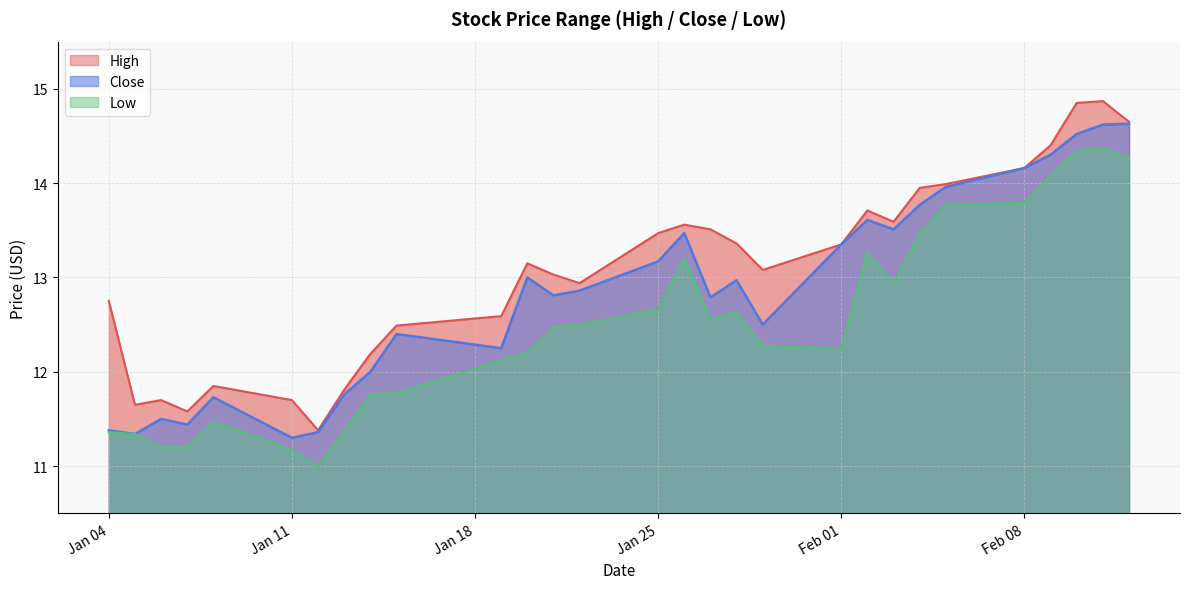

The Low series shows 18.0 at 2021-01-13. True or false?

False